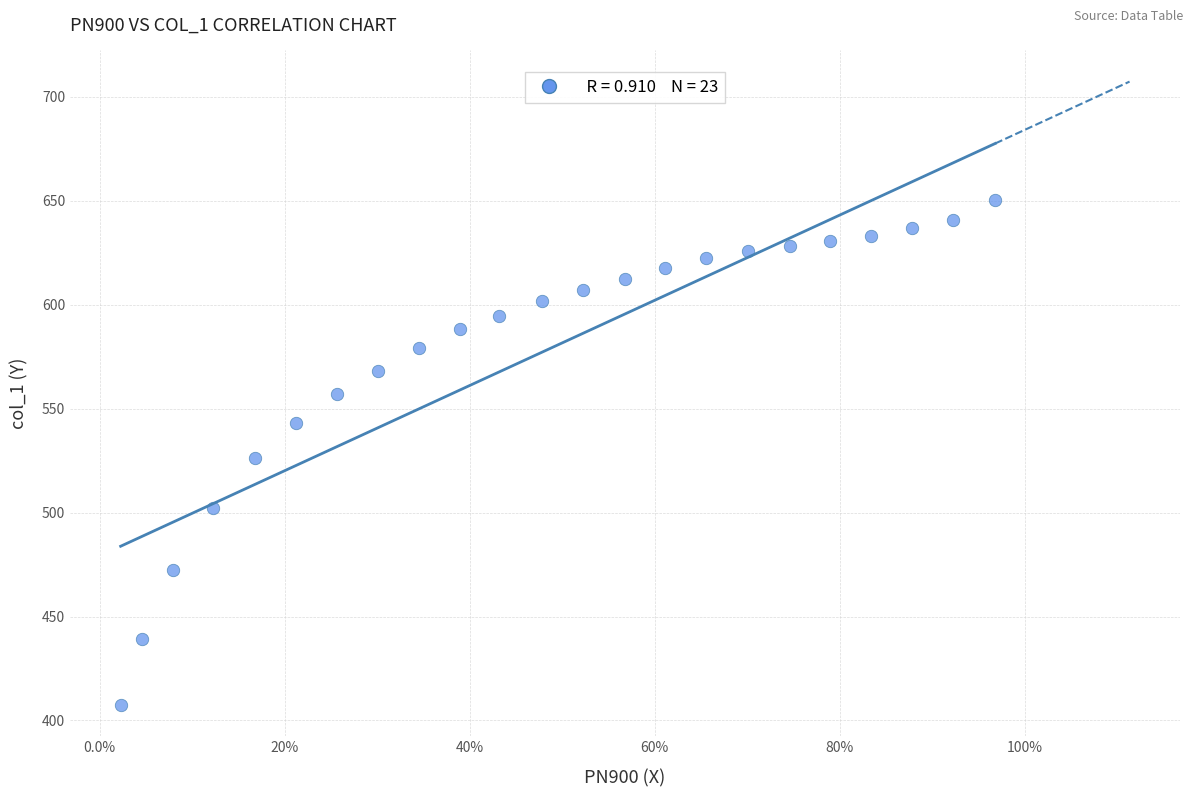

What is the range of Y values (max minus min)?

242.8